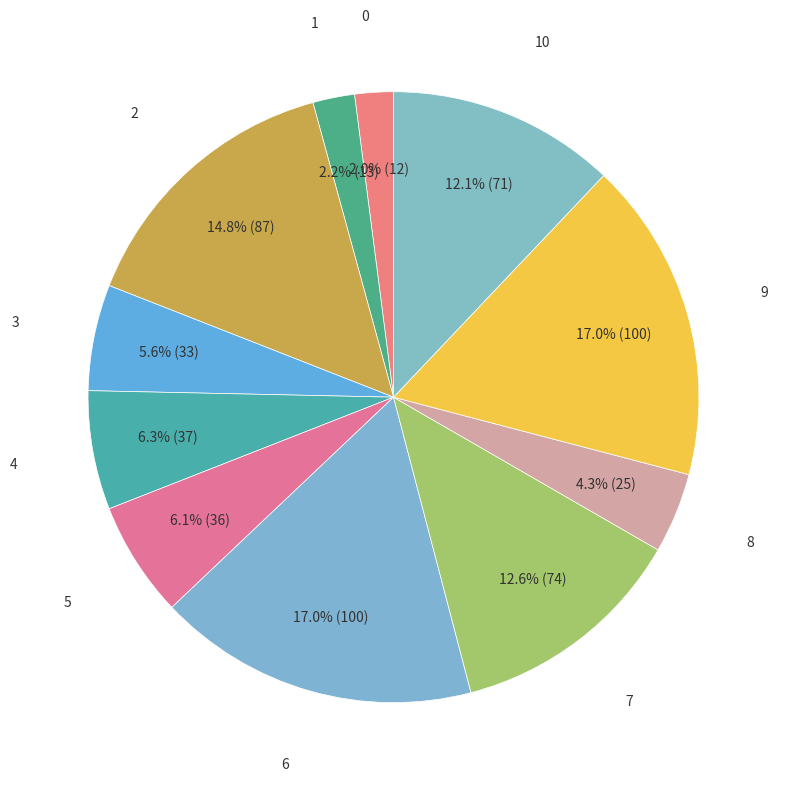

Count the number of slices in the pie.

11